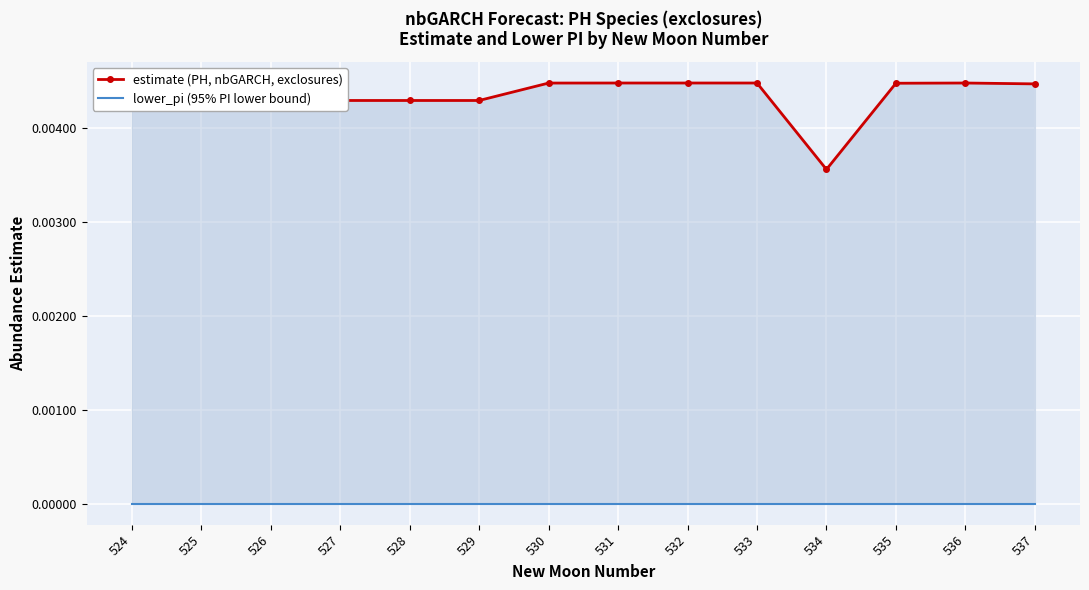

Between 531 and 534, which is larger?

531